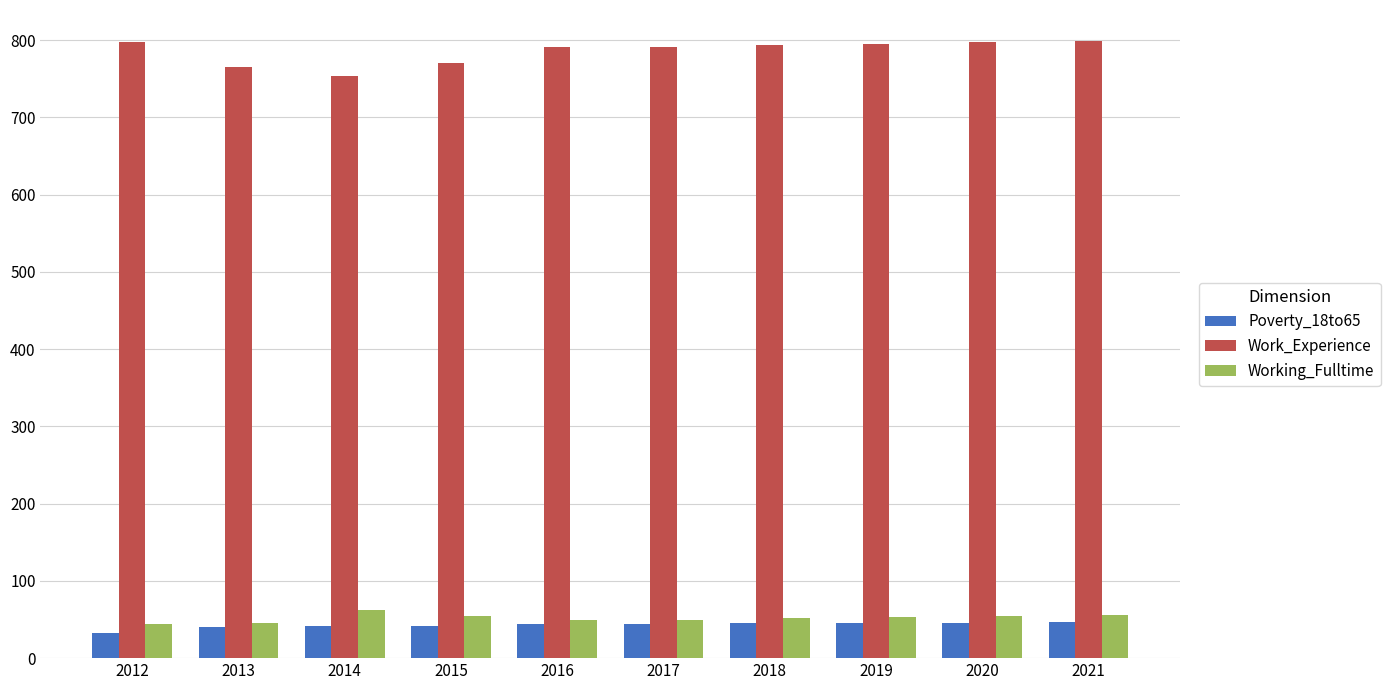

How many bars are there in each group?

3